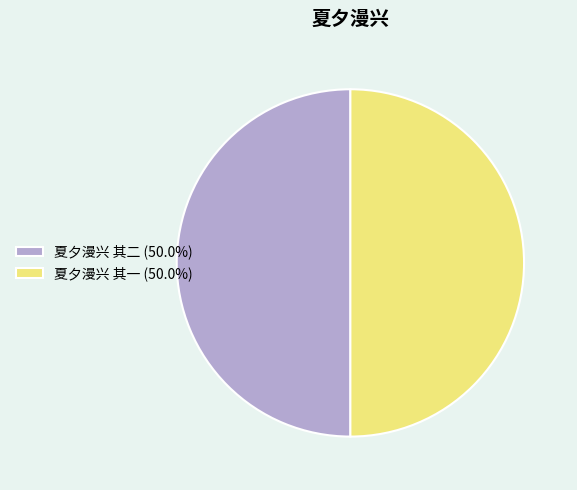

How many slices are in this pie chart?

2